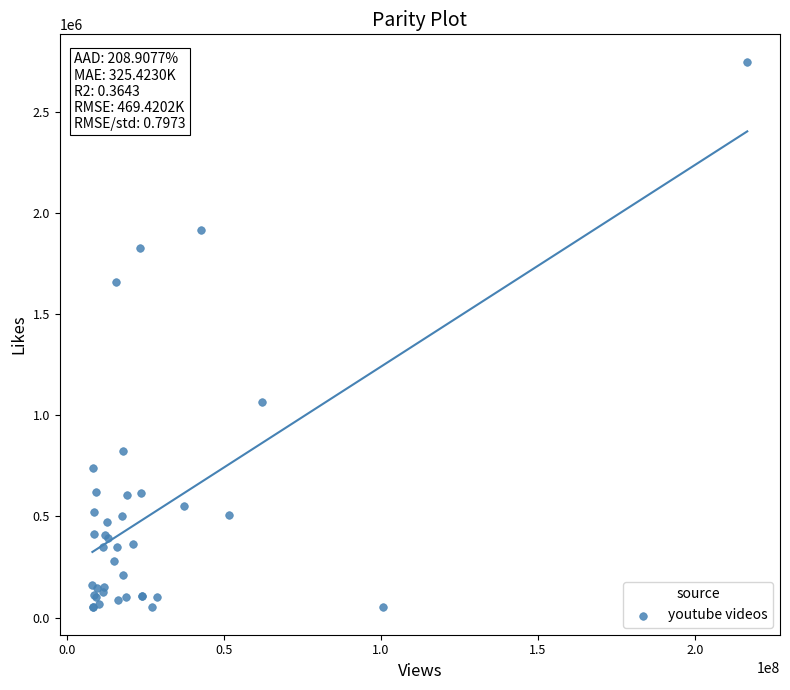

What Y value in the scatter plot is closest to 1399844?

1659419